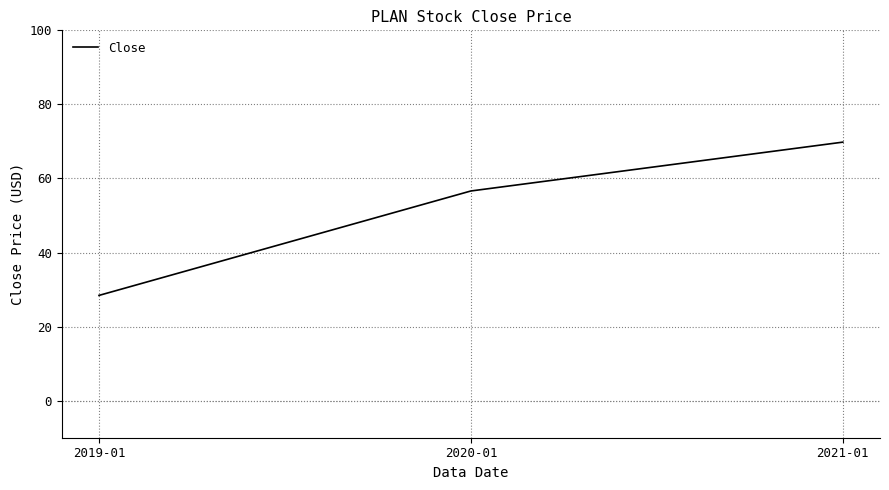

What position from the left is 2021-01?

3